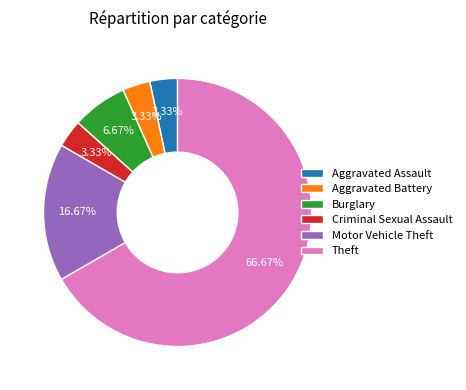

To the nearest percent, what percentage of the pie is Burglary?

7%